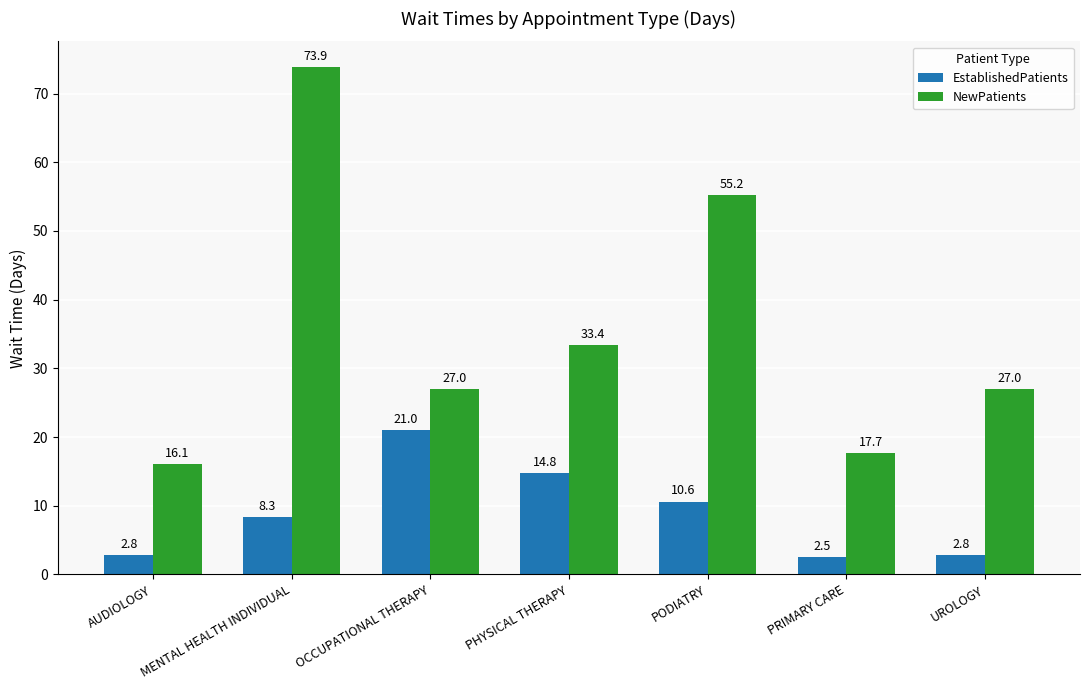

What is the highest value of the EstablishedPatients series?

21.0